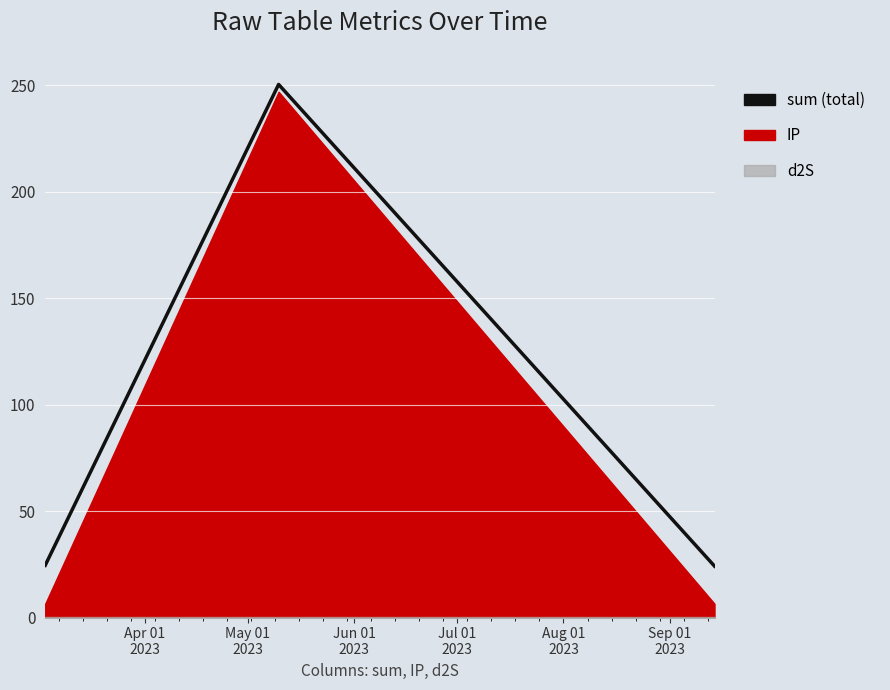

The value at Apr 01
2023 is 14.5. True or false?

False